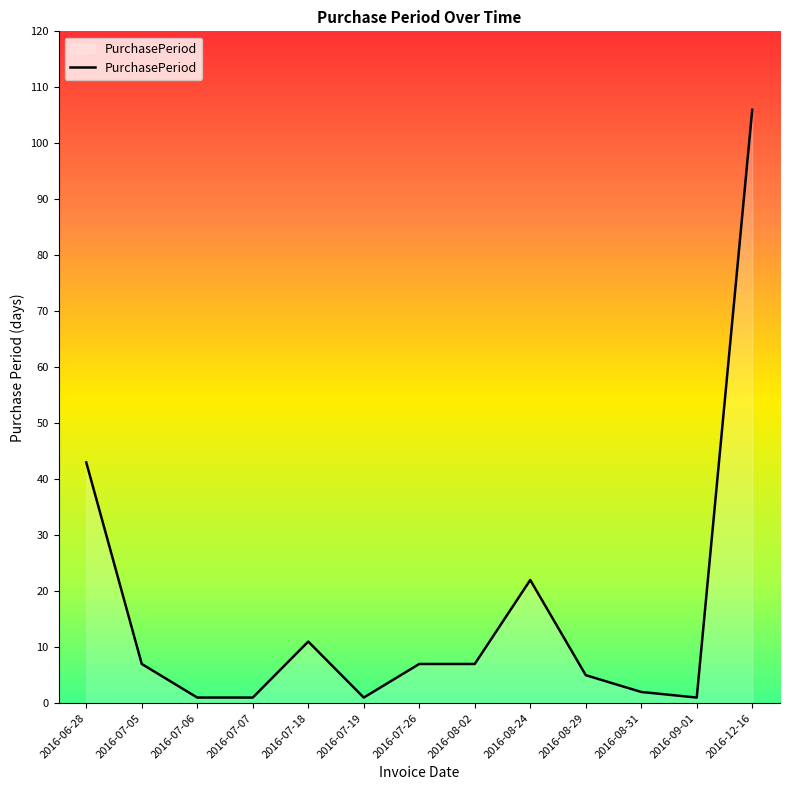

What is the average value?

16